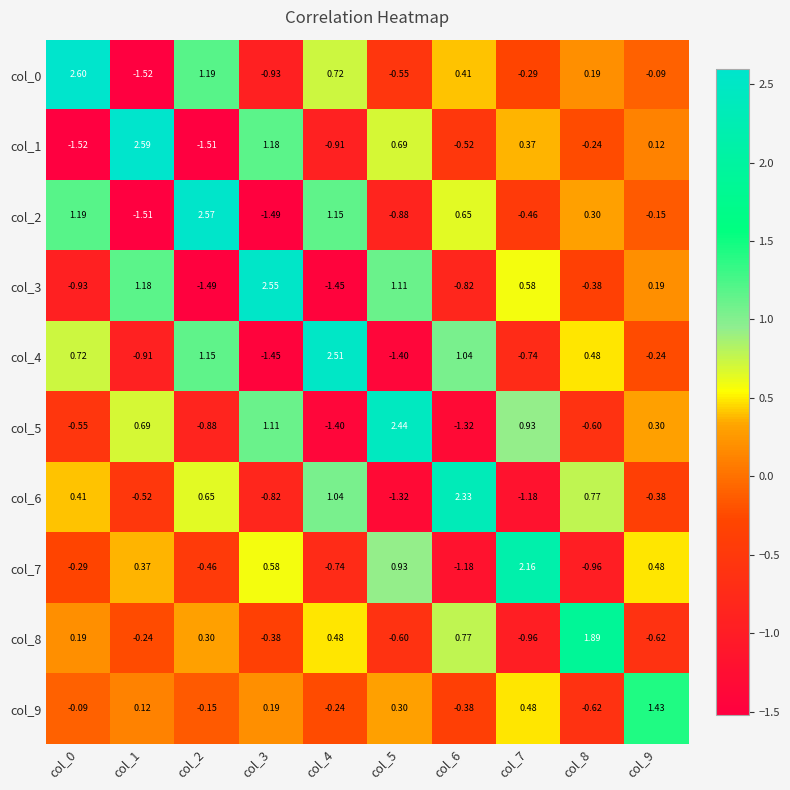

Is the value of col_3 at col_1 greater than the value of col_0 at col_5?

Yes